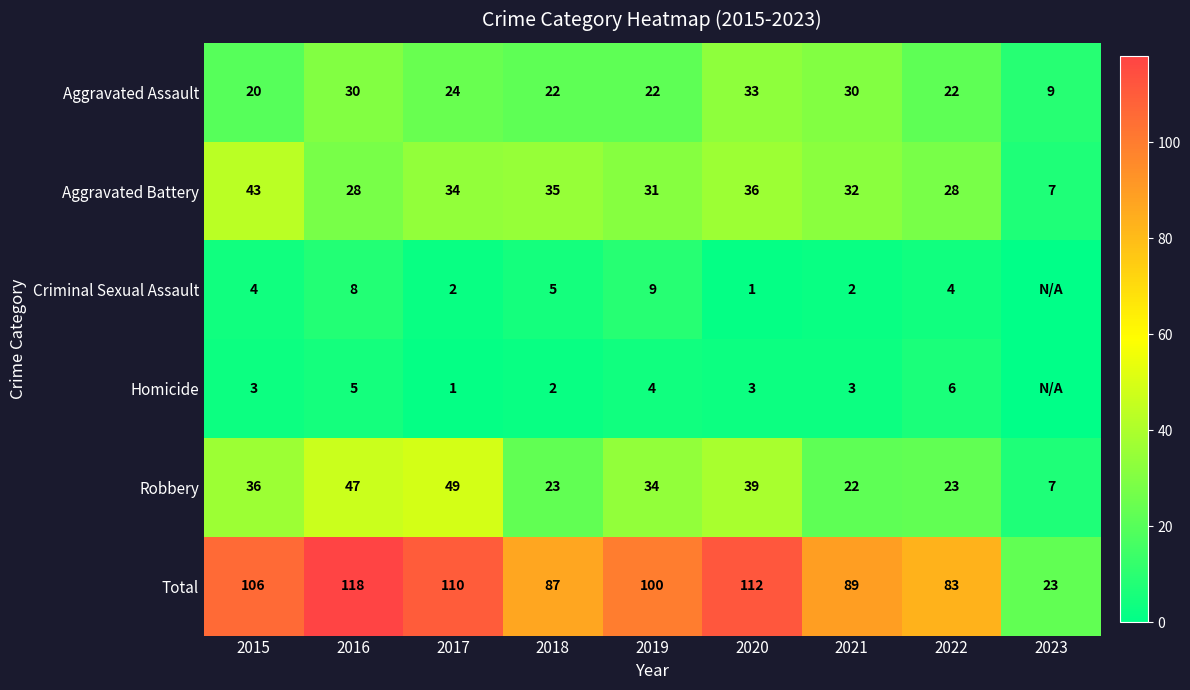

Is it true that Aggravated Battery equals 47 at 2021?

False